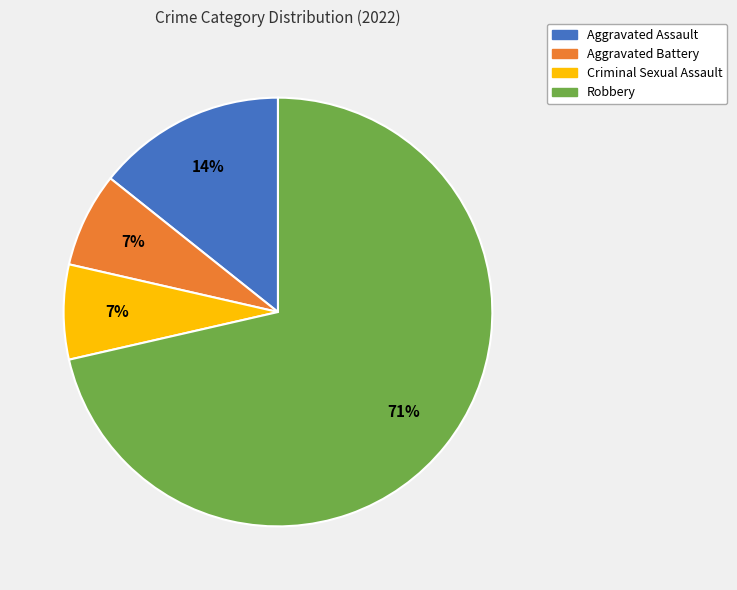

What is the largest slice in the pie chart?

Robbery